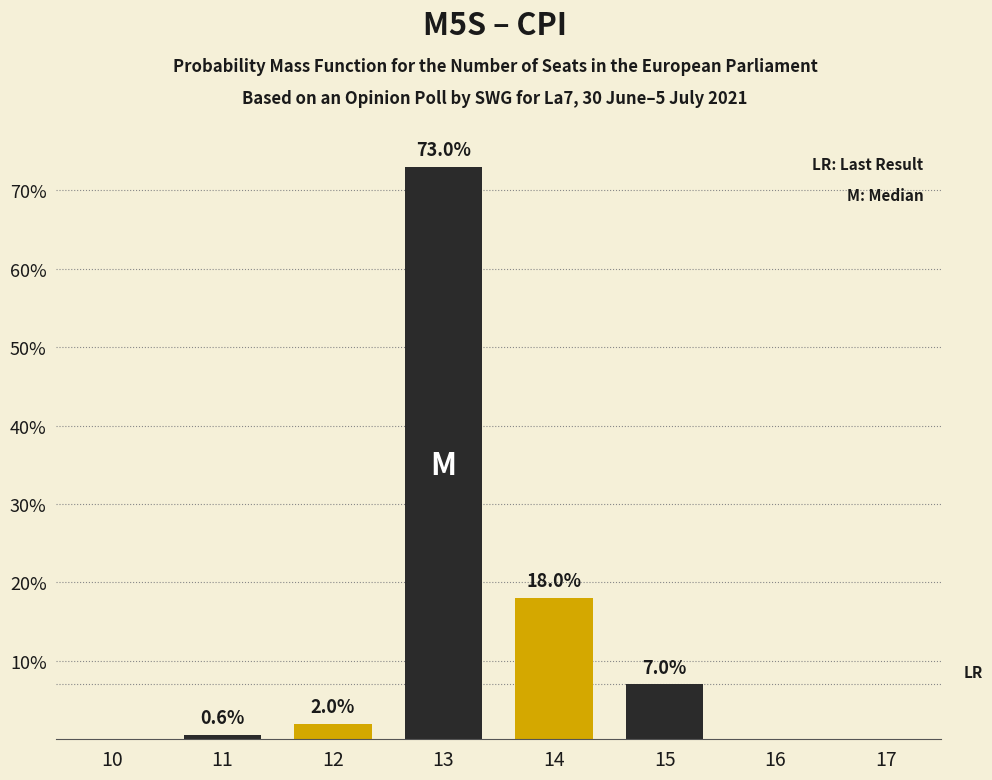

Reading right to left, extract all data points from this chart.

17=0.0	16=0.0	15=7.0	14=18.0	13=73.0	12=2.0	11=0.6	10=0.0